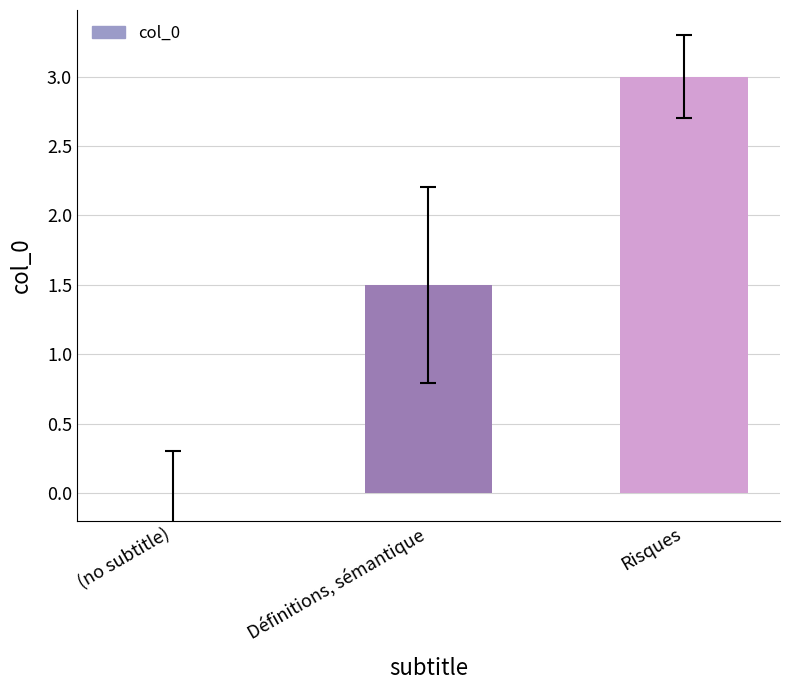

What is the approximate value at Risques?

3.0